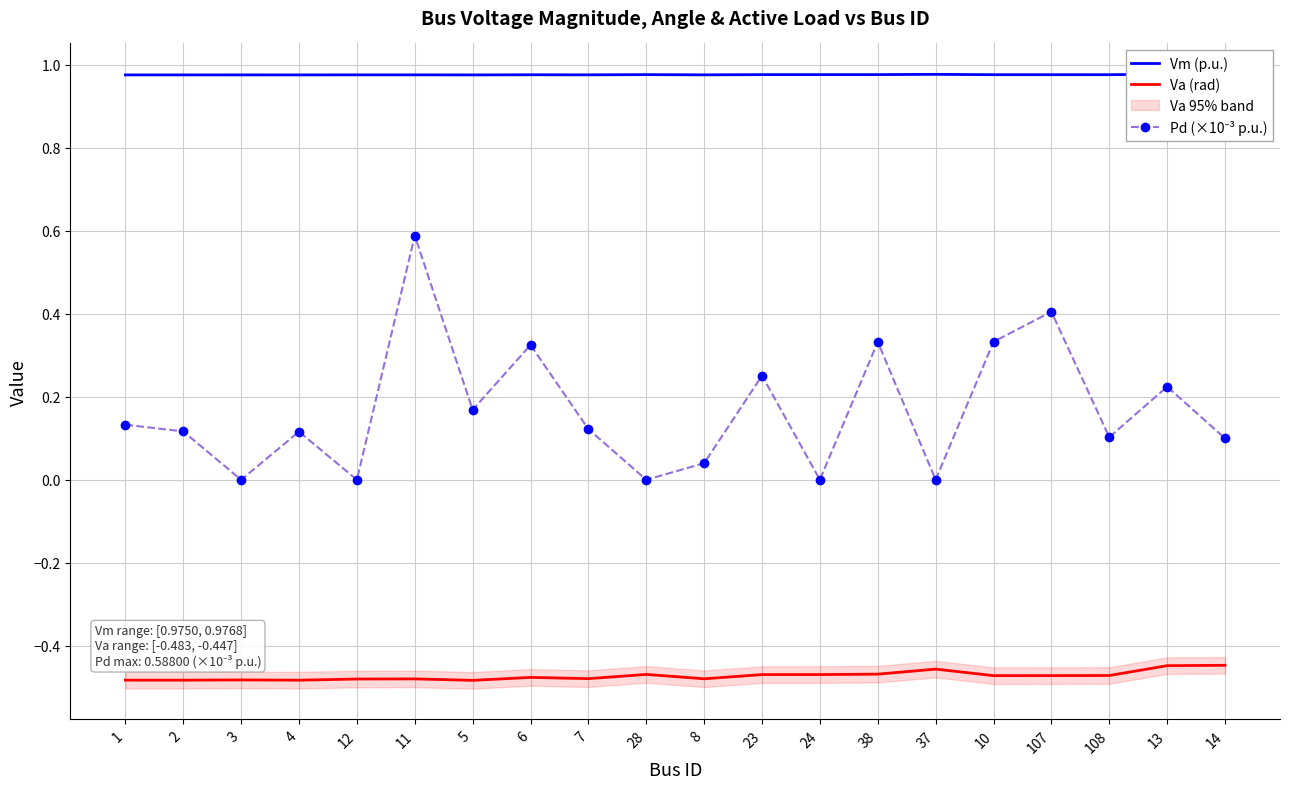

Reading right to left, list all the values displayed in this chart.

Vm (p.u.): 14=1.0	13=1.0	108=1.0	107=1.0	10=1.0	37=1.0	38=1.0	24=1.0	23=1.0	8=1.0	28=1.0	7=1.0	6=1.0	5=1.0	11=1.0	12=1.0	4=1.0	3=1.0	2=1.0	1=1.0
Va (rad): 14=-0.4	13=-0.4	108=-0.5	107=-0.5	10=-0.5	37=-0.5	38=-0.5	24=-0.5	23=-0.5	8=-0.5	28=-0.5	7=-0.5	6=-0.5	5=-0.5	11=-0.5	12=-0.5	4=-0.5	3=-0.5	2=-0.5	1=-0.5
Pd (×10⁻³ p.u.): 14=0.1	13=0.2	108=0.1	107=0.4	10=0.3	37=0.0	38=0.3	24=0.0	23=0.3	8=0.0	28=0.0	7=0.1	6=0.3	5=0.2	11=0.6	12=0.0	4=0.1	3=0.0	2=0.1	1=0.1